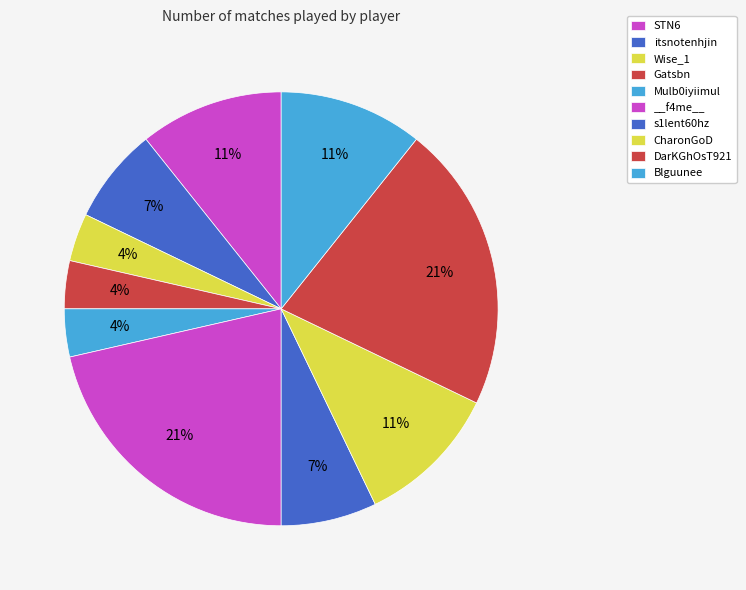

What percentage is the Wise_1 slice, to the nearest percent?

4%